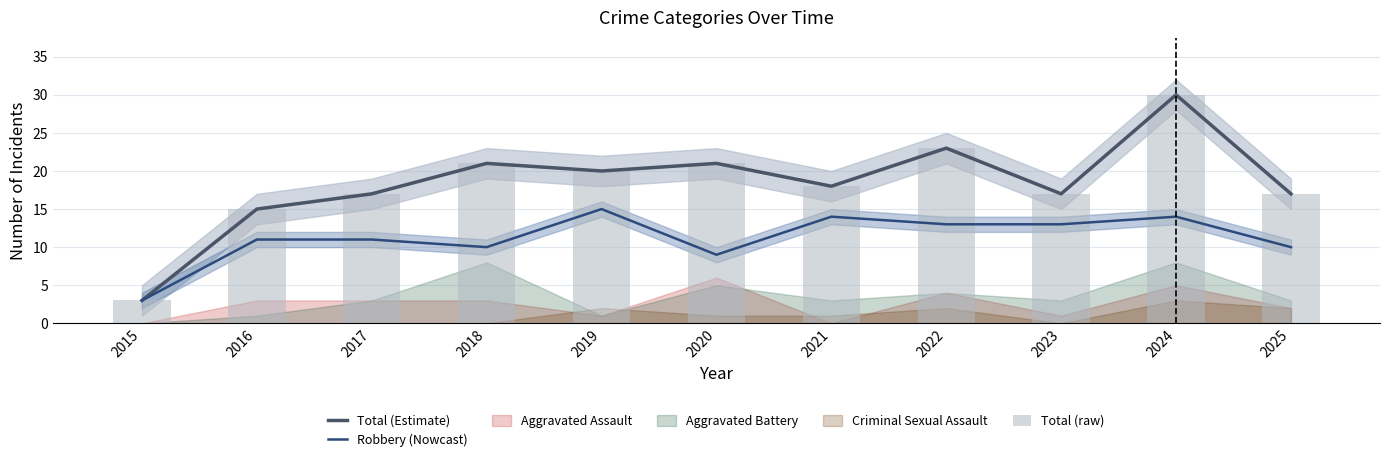

What is the smallest value displayed?

3